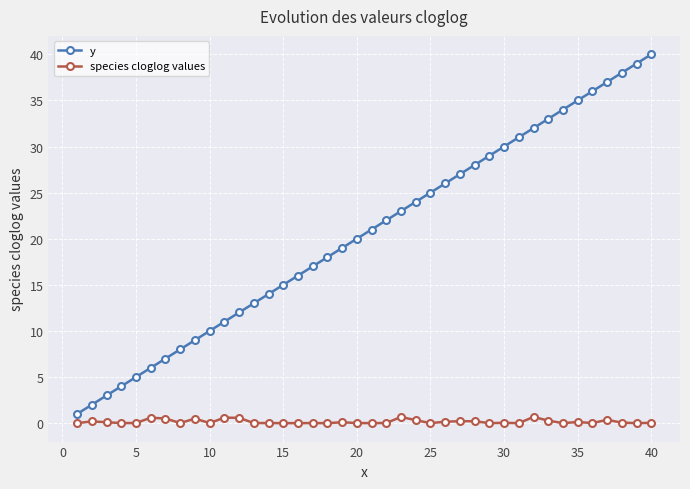

Which series has the largest range (max minus min)?

y